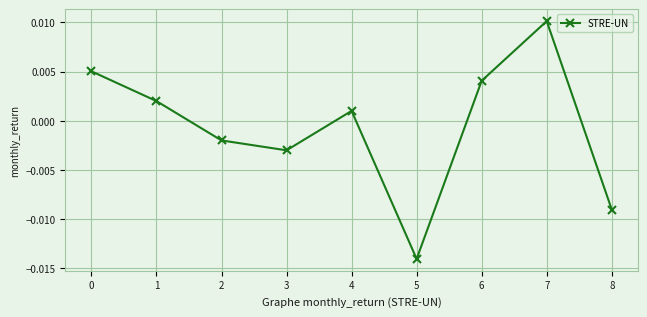

How many interior local valleys (lower than both neighbors) does the data have?

2